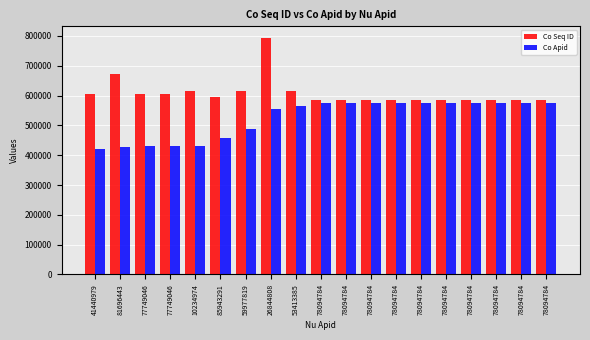

Which series has the largest range (max minus min)?

Co Seq ID